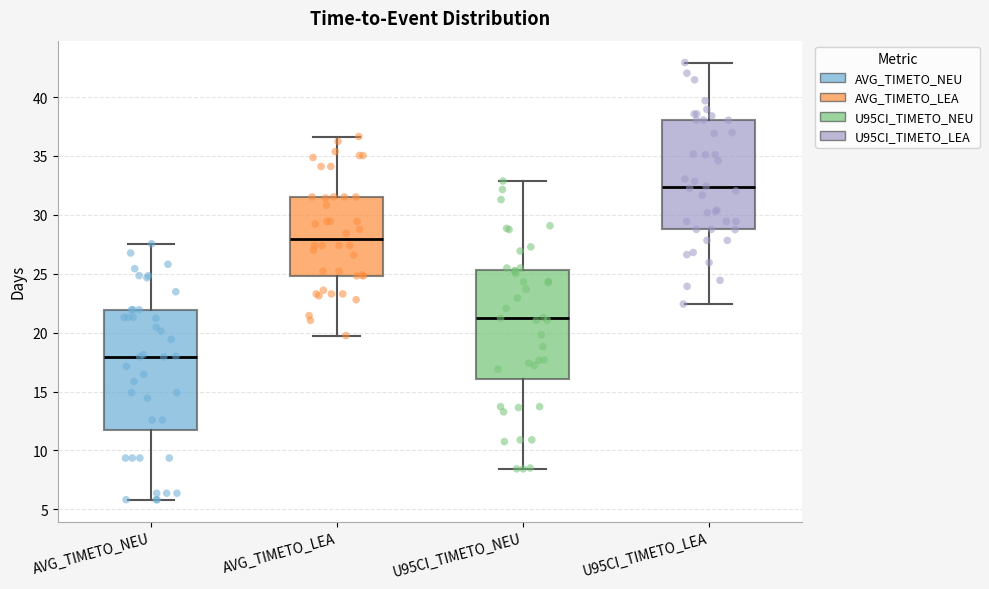

Which box's median line is the highest?

U95CI_TIMETO_LEA